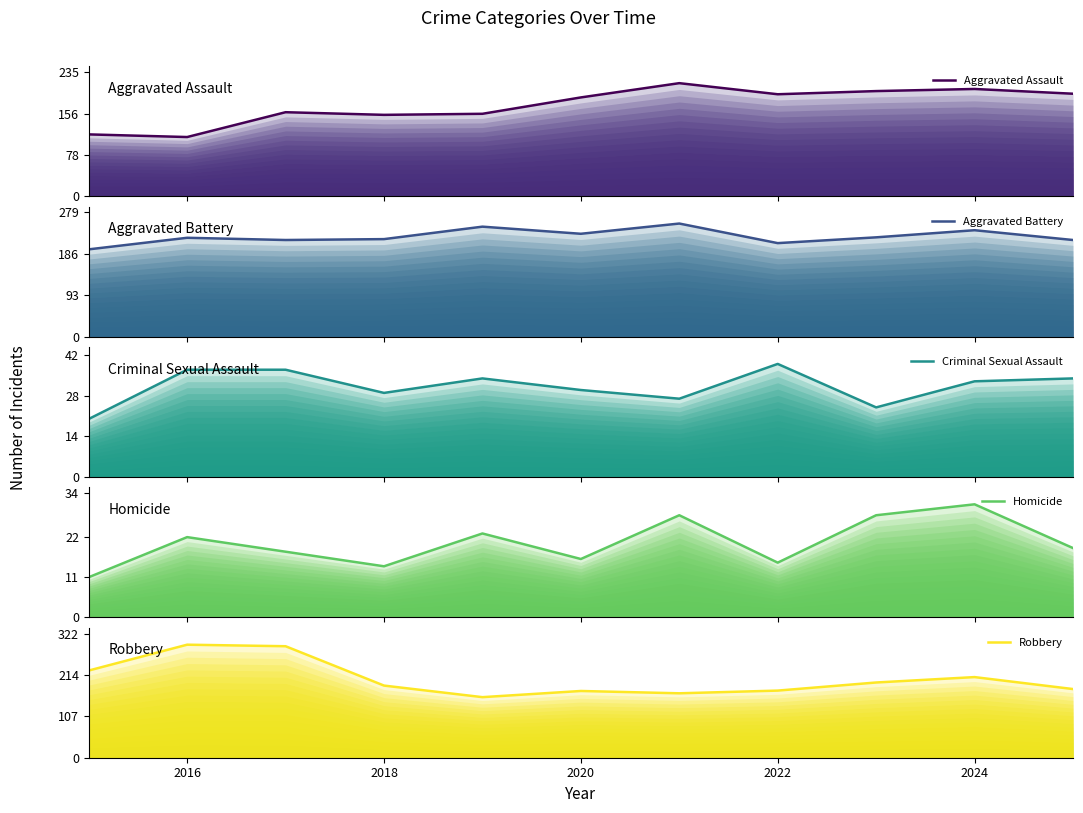

Rank the series by their maximum value, from lowest to highest.

Homicide, Criminal Sexual Assault, Aggravated Assault, Aggravated Battery, Robbery